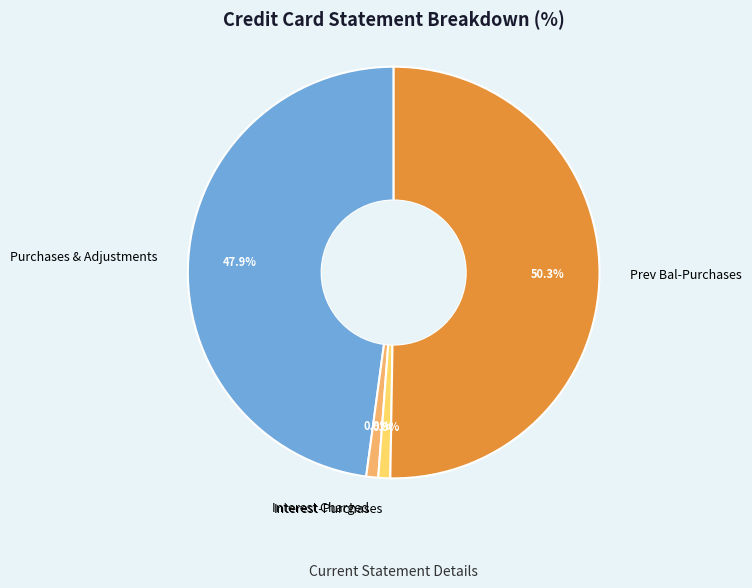

Which slice represents more than half of the pie?

Prev Bal-Purchases